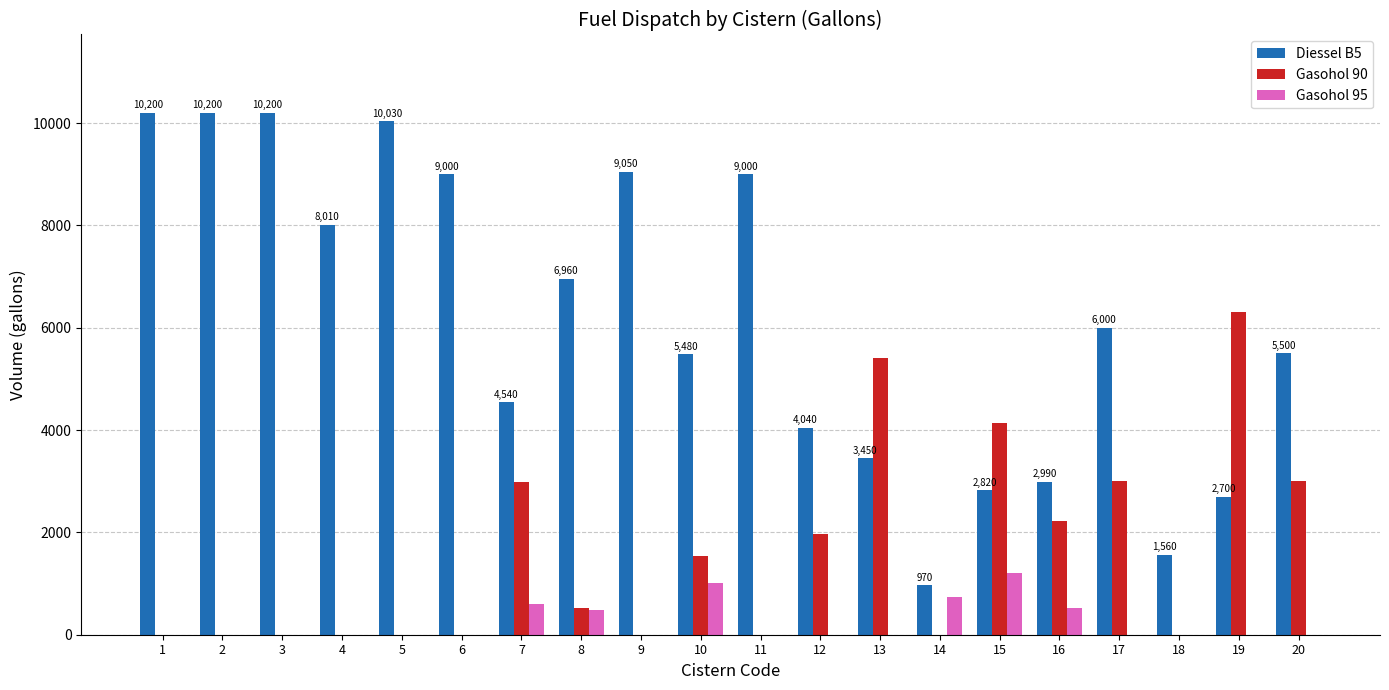

What is the maximum value shown in the chart?

10200